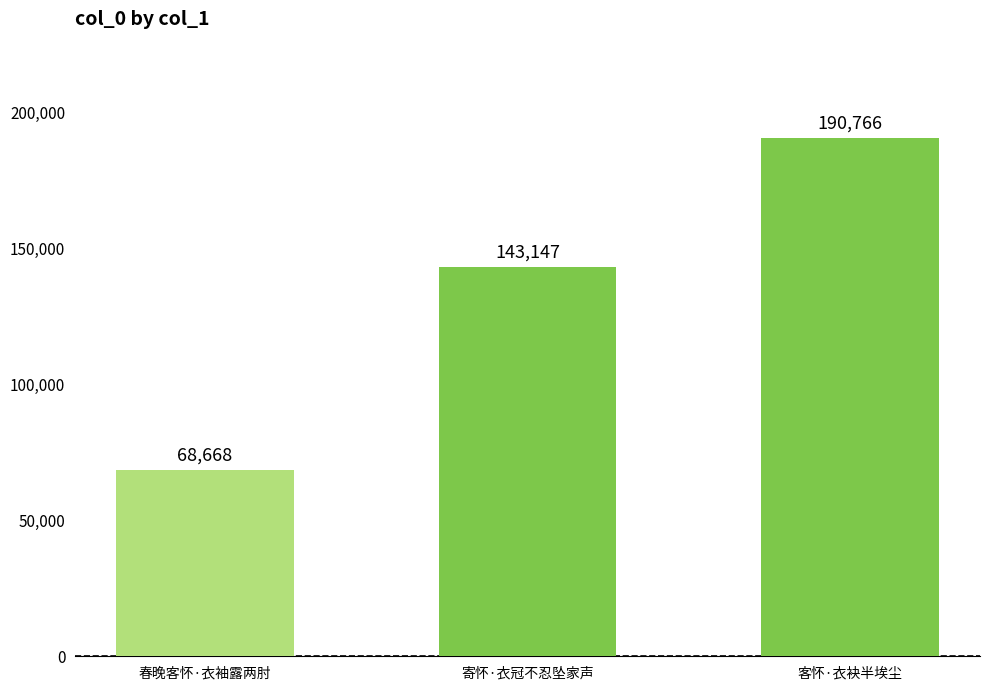

Reading left to right, list all the values displayed in this chart.

春晚客怀·衣袖露两肘=68668	寄怀·衣冠不忍坠家声=143147	客怀·衣袂半埃尘=190766